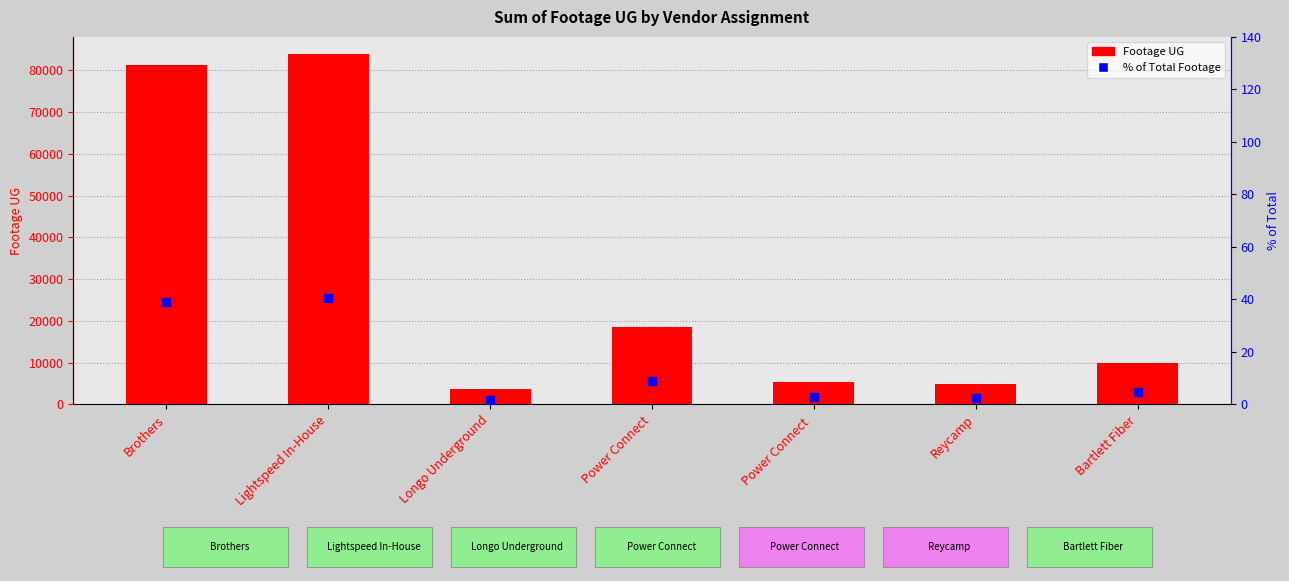

Which series has the largest total across all categories?

Footage UG